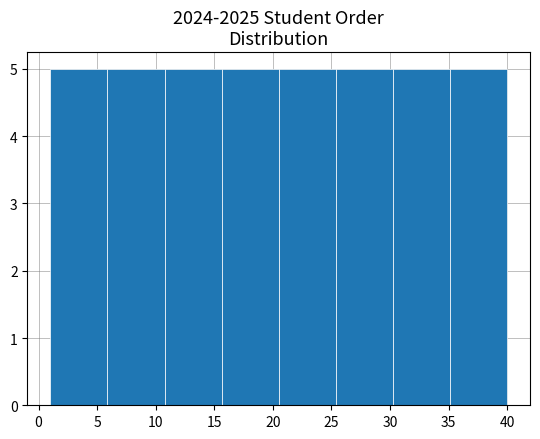

Reading left to right, list every bar in this chart as the range it spans on the x-axis followed by its height. Neither the bar edges nor the heights are printed on the chart, so give them approximately, as read against the axes.

1.0 to 6.0: 5
6.0 to 11.0: 5
11.0 to 15.5: 5
15.5 to 20.5: 5
20.5 to 25.5: 5
25.5 to 30.5: 5
30.5 to 35.0: 5
35.0 to 40.0: 5